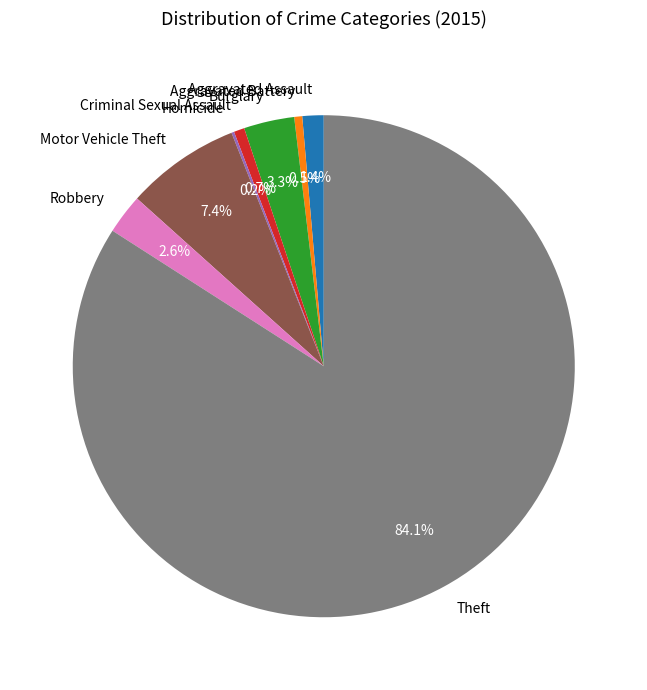

To the nearest percent, what percentage of the pie is Robbery?

3%